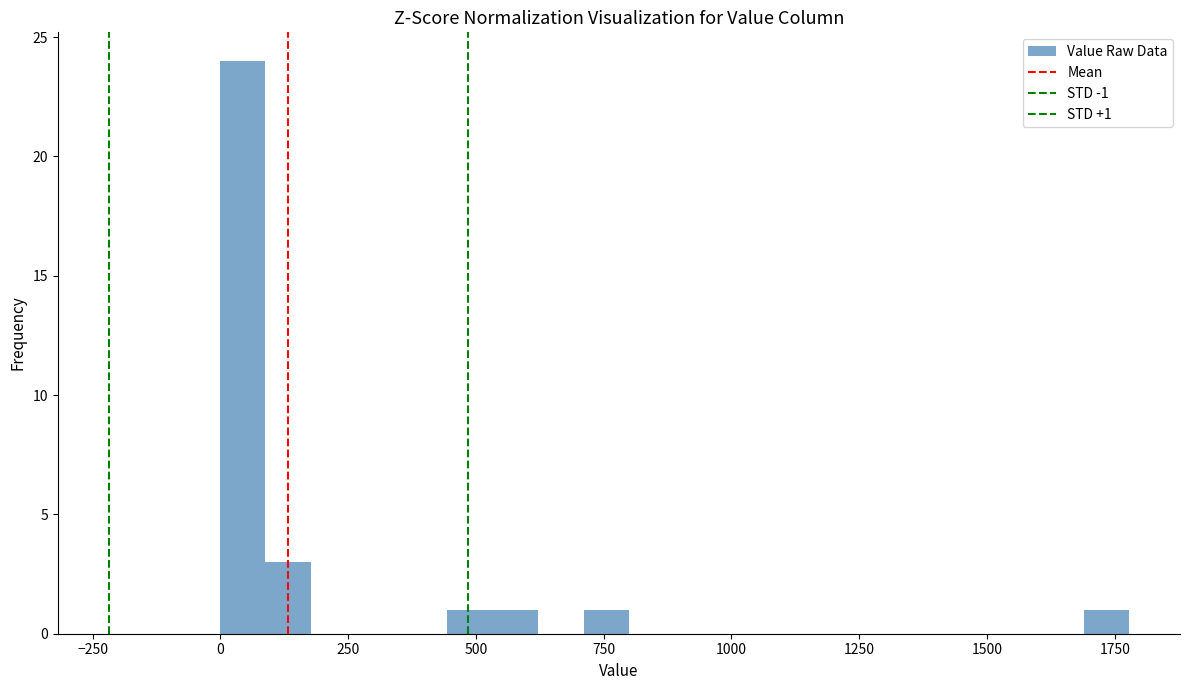

Read against the x-axis, roughly where is the centre of the tallest bar?

50